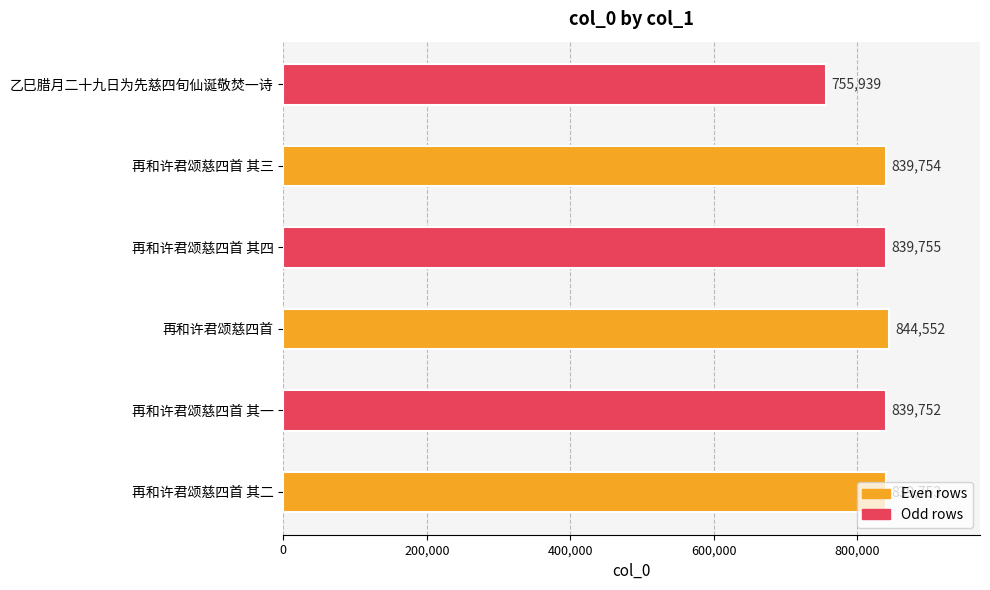

The chart shows a value of 240995 at 再和许君颂慈四首 其二. True or false?

False